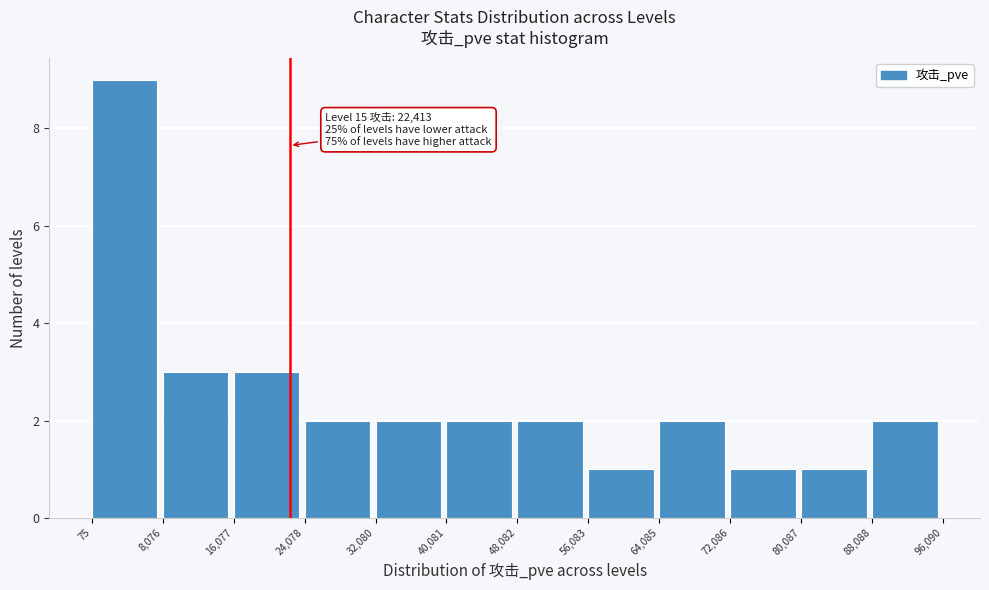

Which range on the x-axis has the tallest bar?

75 to 8,076